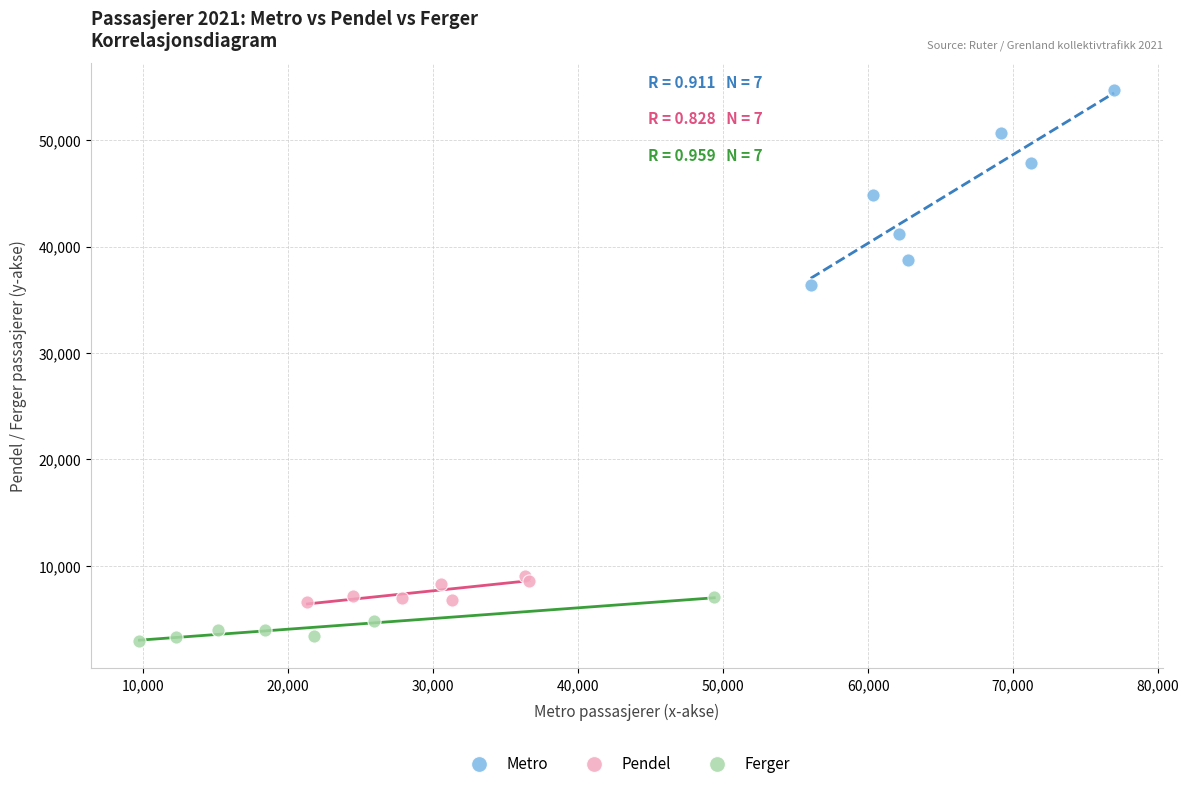

Which series has the widest spread of Y values?

Metro